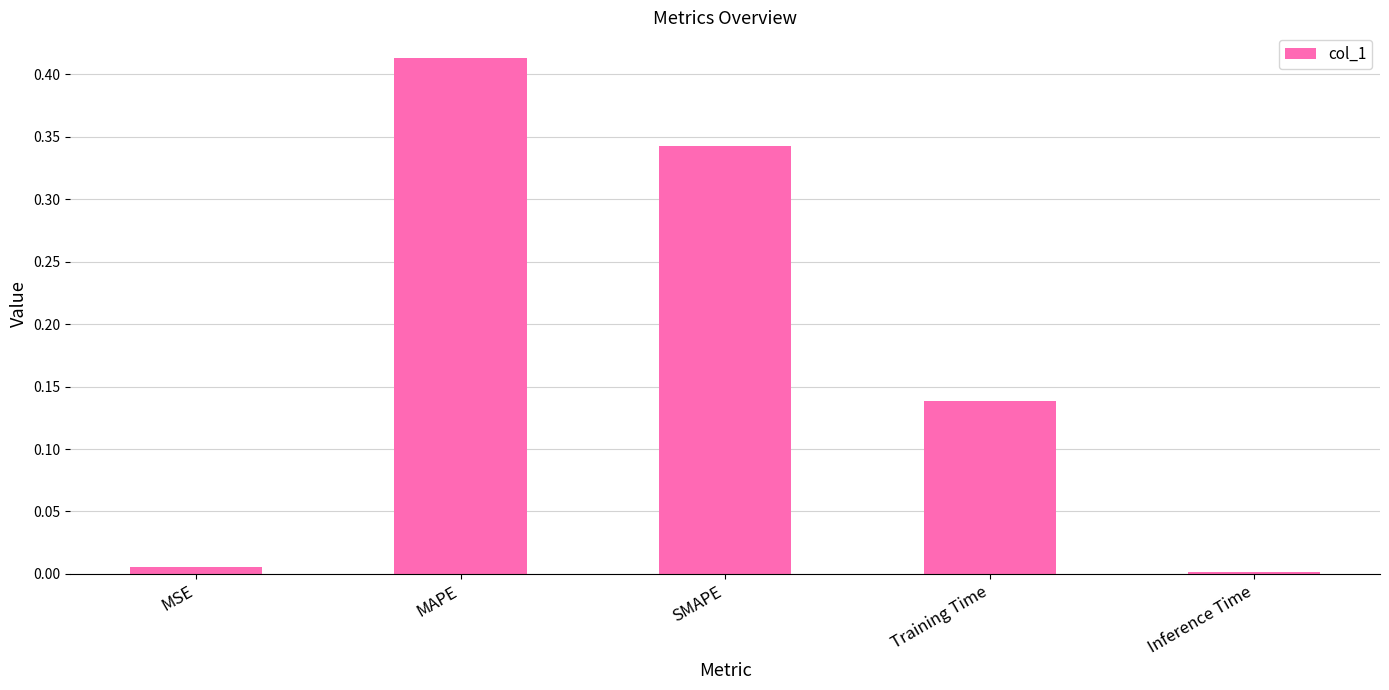

Are the bars grouped side by side (vs. stacked)?

No